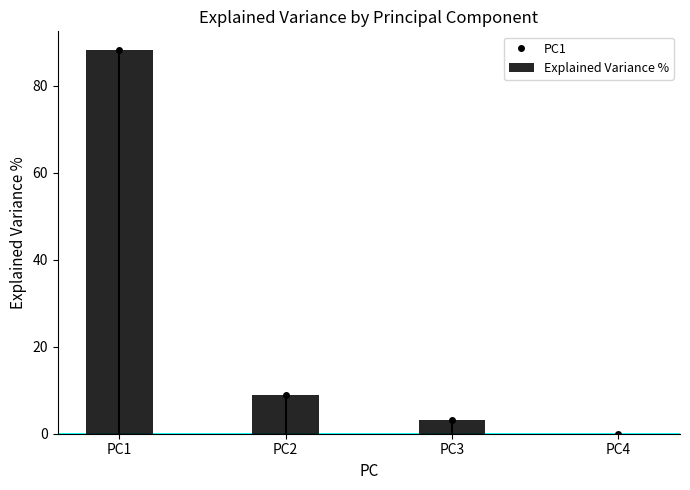

The value at PC2 is 15.3. True or false?

False